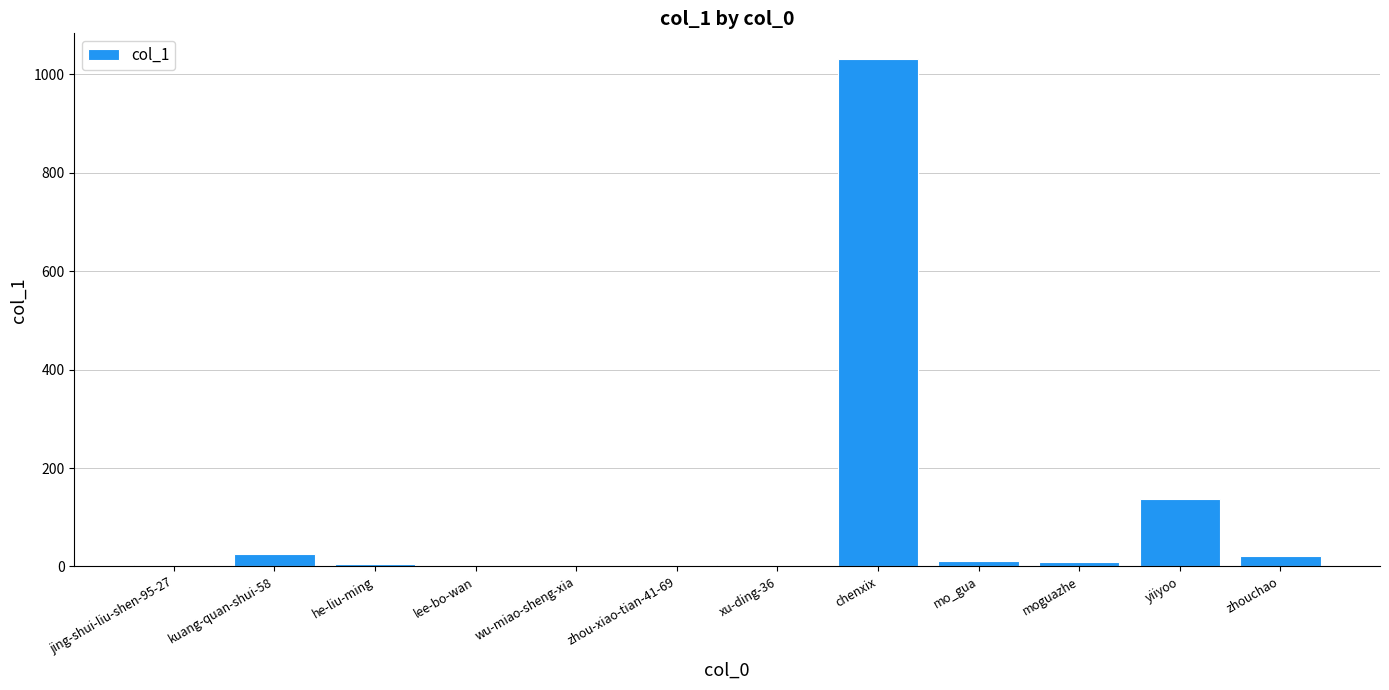

What is the sum of all values?

1250